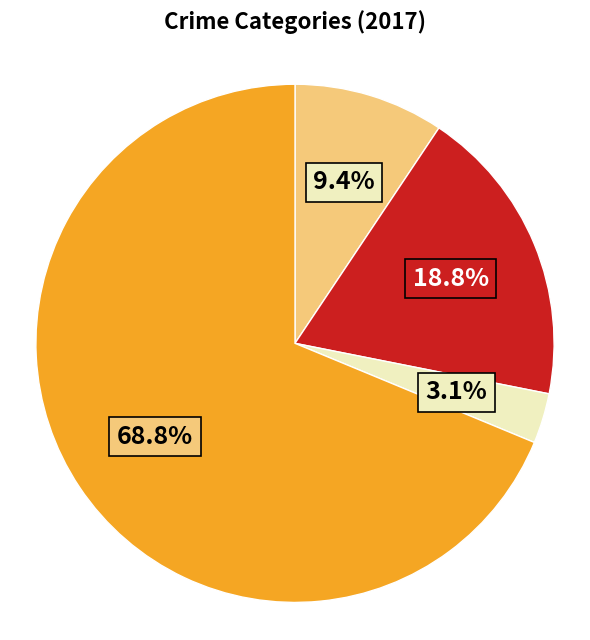

Does any single category account for the majority?

Yes